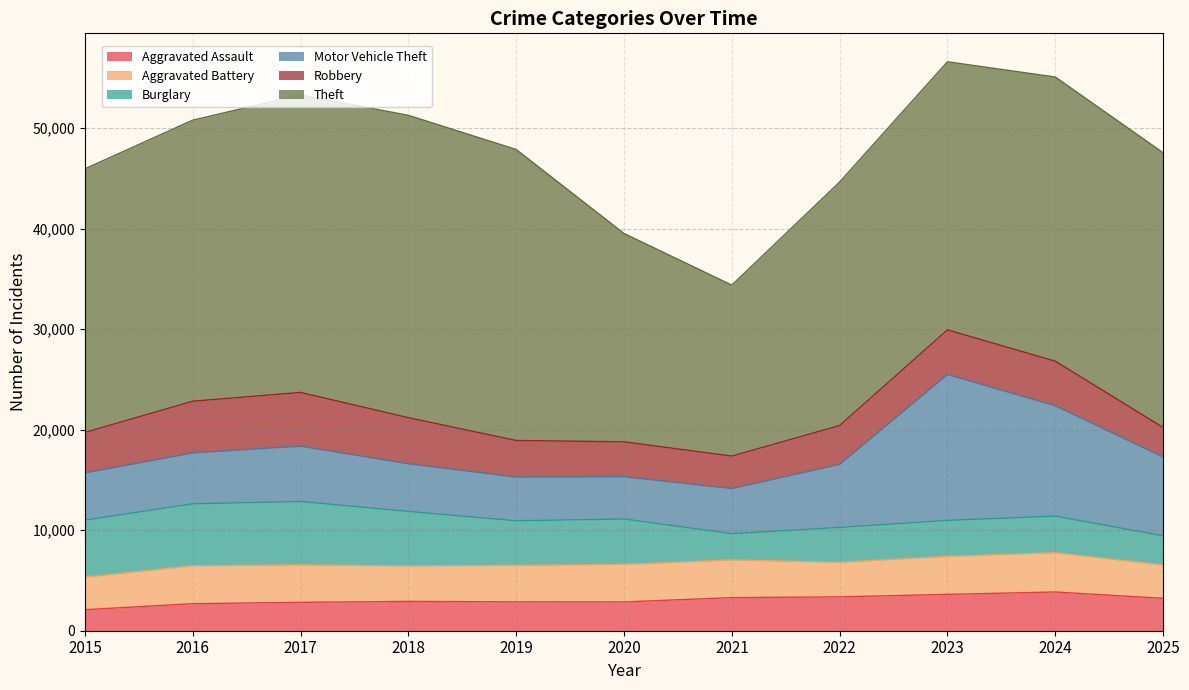

What is the difference between the second highest and minimum values in the Burglary series?

3552